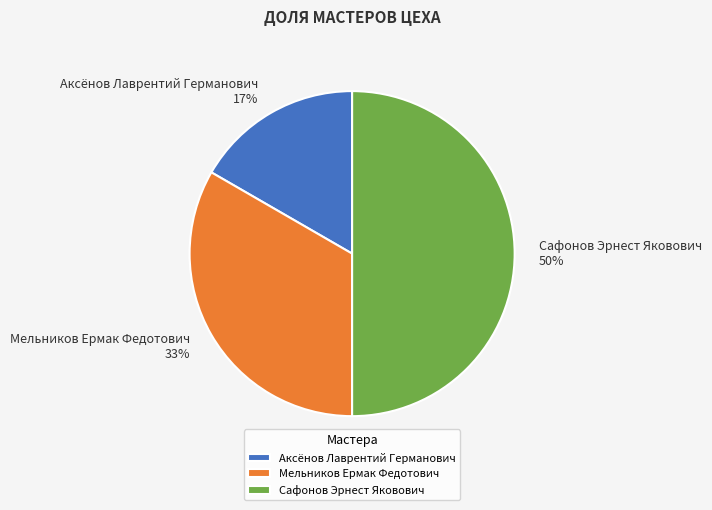

To the nearest percent, what portion does Мельников Ермак Федотович represent?

33%